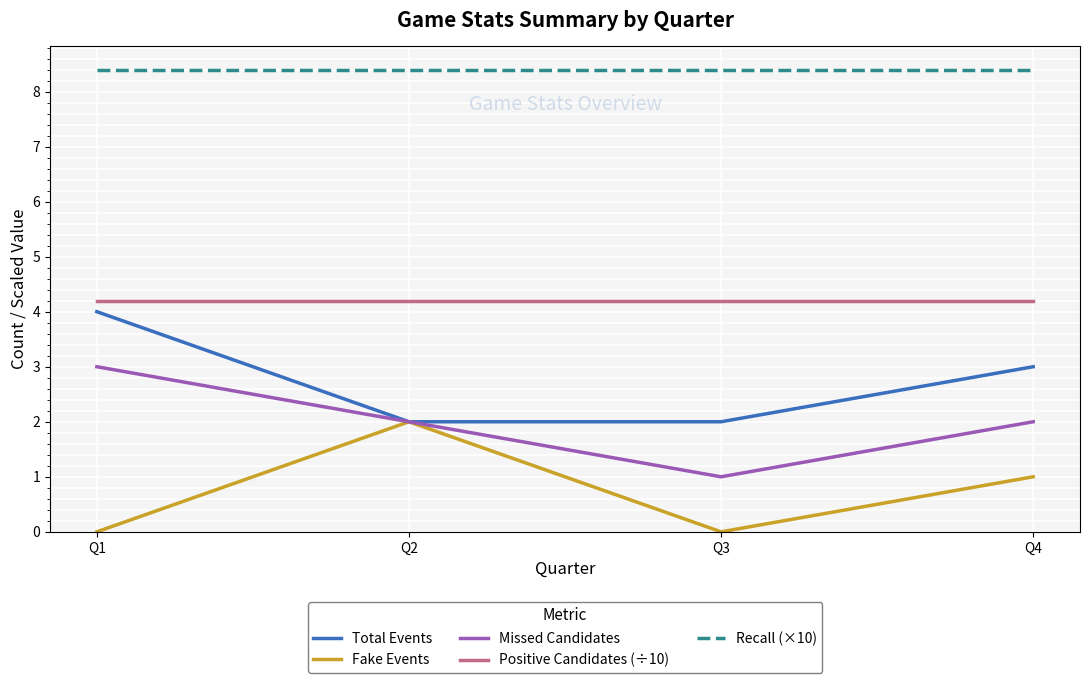

The value of Missed Candidates at Q4 is 2.0. True or false?

True